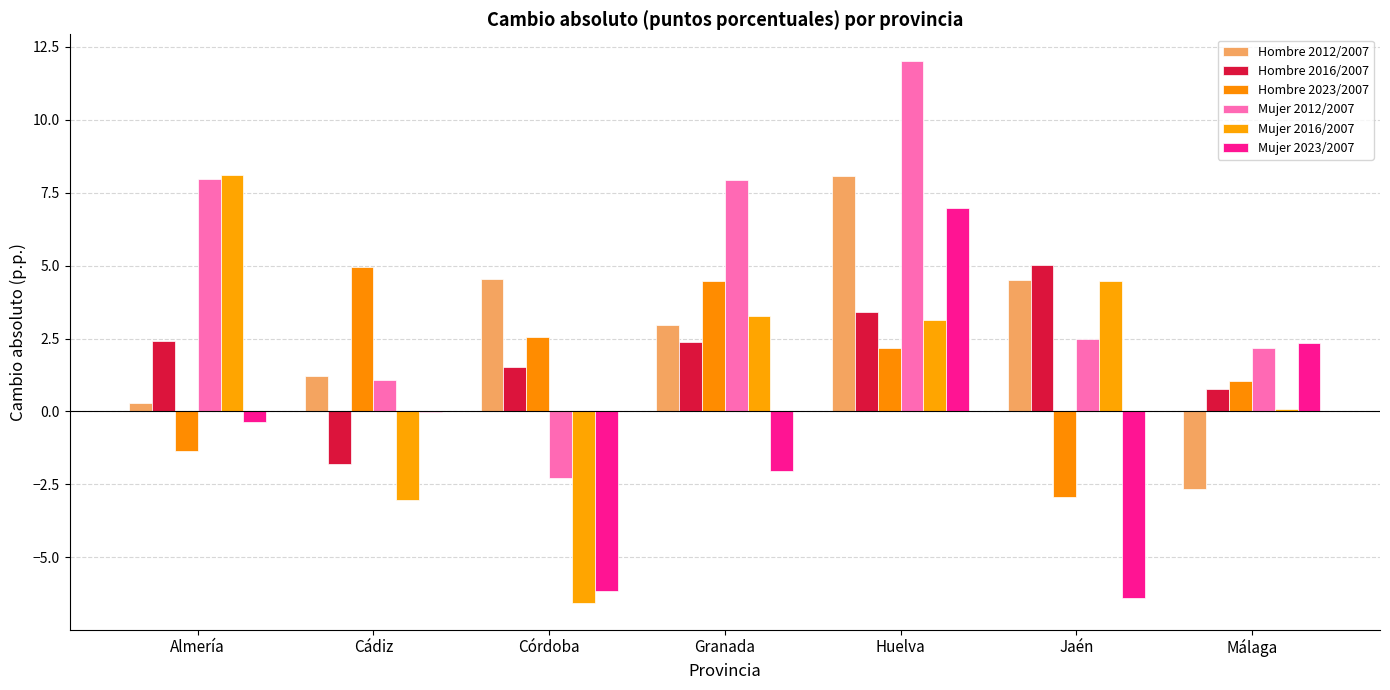

At which category does the chart reach its peak across all series?

Huelva